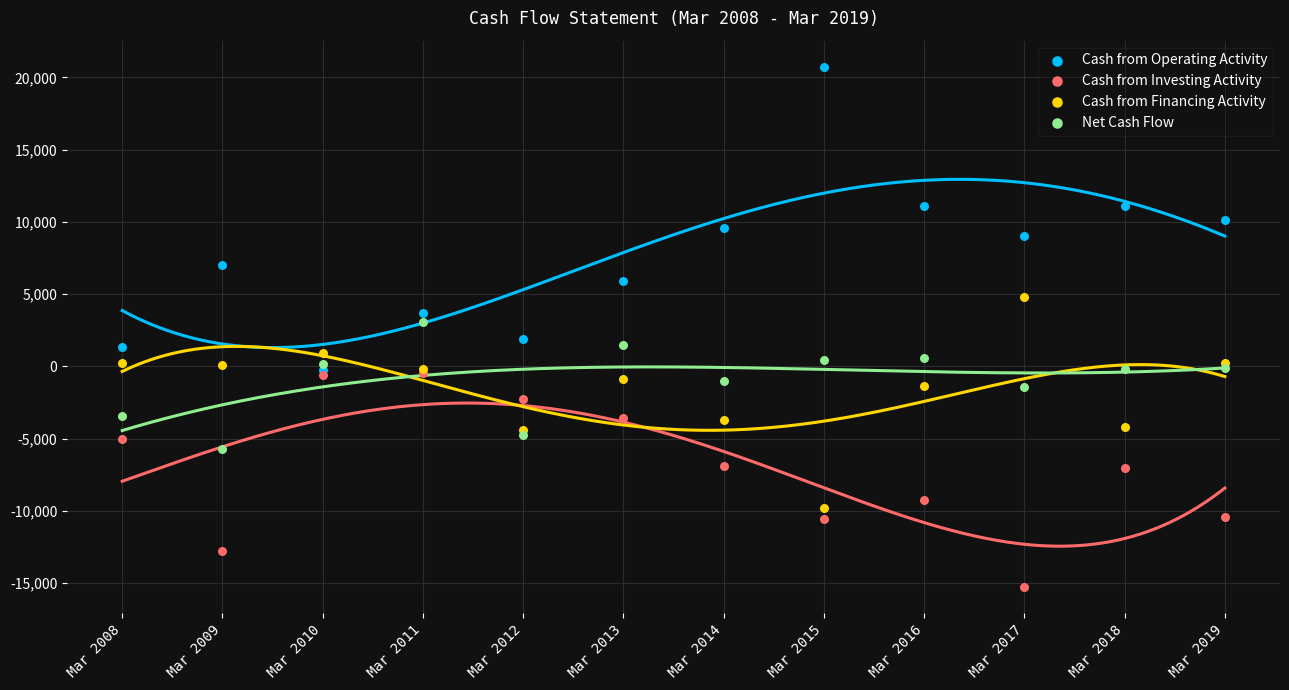

Which series reaches the maximum Y coordinate?

Cash from Operating Activity